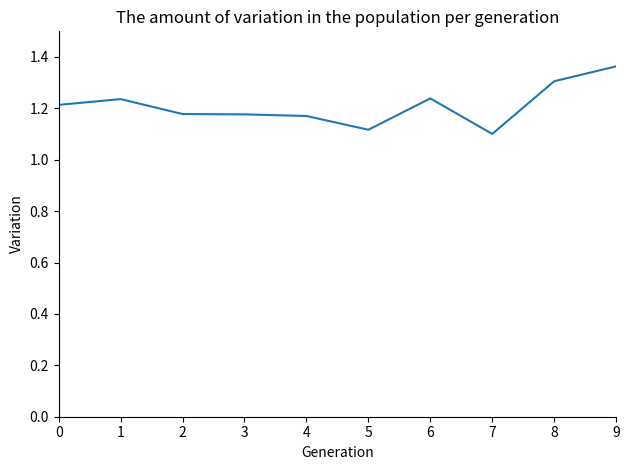

Between 4 and 5, which is larger?

4